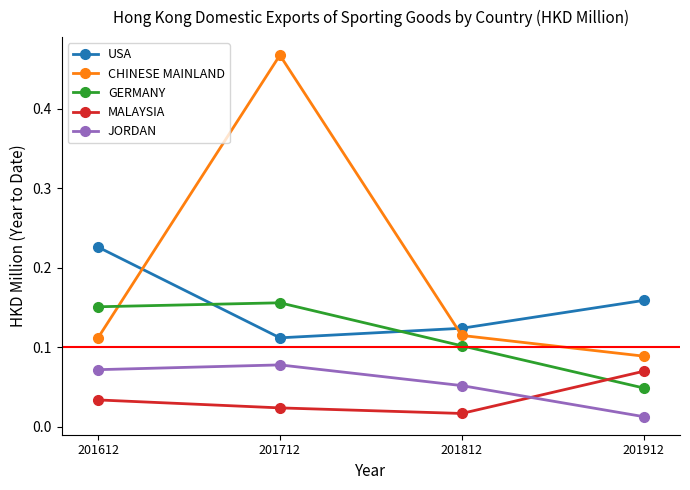

Which series changed the most between 201712 and 201812?

CHINESE MAINLAND